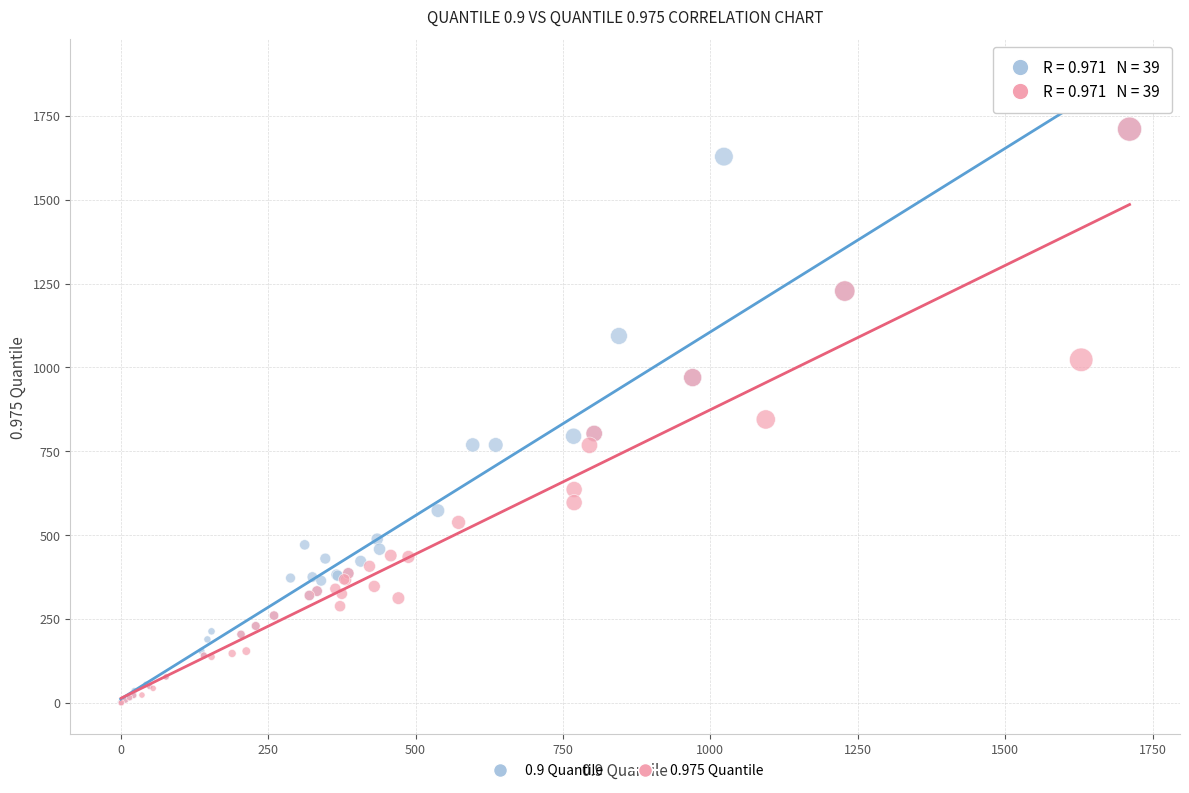

What are all the series names shown in the legend?

0.9 Quantile, 0.975 Quantile